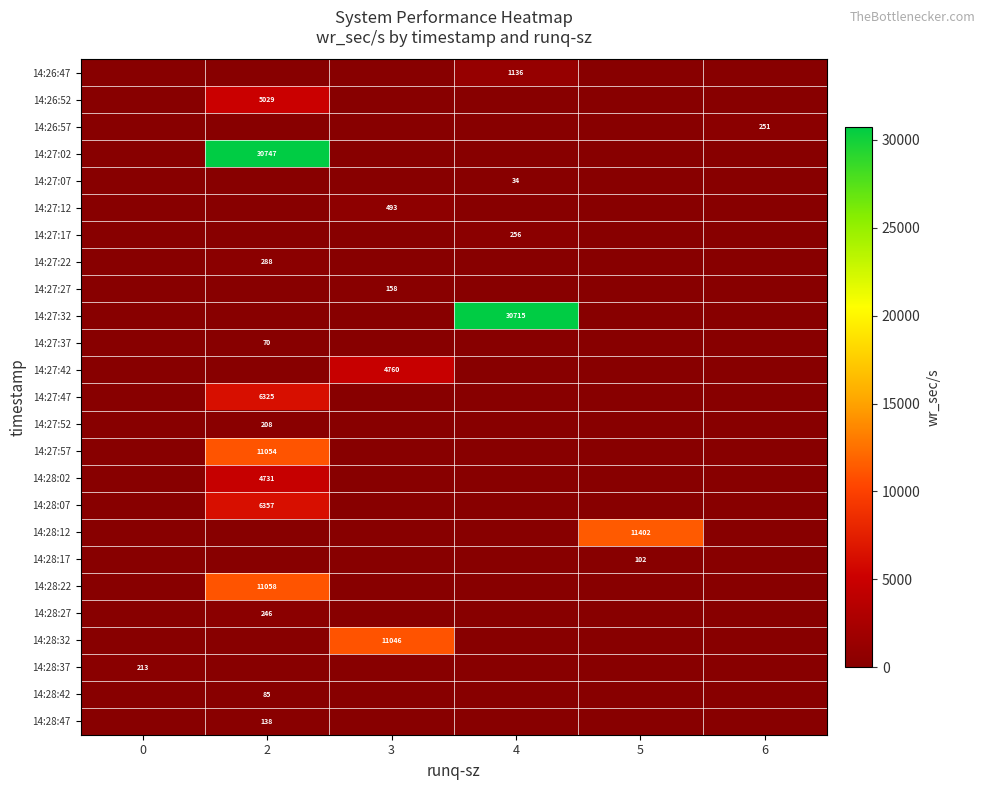

Reading right to left, list all the values displayed in this chart.

row_0: 6=0.0	5=0.0	4=1136.0	3=0.0	2=0.0	0=0.0
row_1: 6=0.0	5=0.0	4=0.0	3=0.0	2=5028.8	0=0.0
row_2: 6=251.2	5=0.0	4=0.0	3=0.0	2=0.0	0=0.0
row_3: 6=0.0	5=0.0	4=0.0	3=0.0	2=30747.2	0=0.0
row_4: 6=0.0	5=0.0	4=33.6	3=0.0	2=0.0	0=0.0
row_5: 6=0.0	5=0.0	4=0.0	3=492.8	2=0.0	0=0.0
row_6: 6=0.0	5=0.0	4=256.0	3=0.0	2=0.0	0=0.0
row_7: 6=0.0	5=0.0	4=0.0	3=0.0	2=288.0	0=0.0
row_8: 6=0.0	5=0.0	4=0.0	3=158.4	2=0.0	0=0.0
row_9: 6=0.0	5=0.0	4=30715.2	3=0.0	2=0.0	0=0.0
row_10: 6=0.0	5=0.0	4=0.0	3=0.0	2=70.4	0=0.0
row_11: 6=0.0	5=0.0	4=0.0	3=4760.0	2=0.0	0=0.0
row_12: 6=0.0	5=0.0	4=0.0	3=0.0	2=6324.8	0=0.0
row_13: 6=0.0	5=0.0	4=0.0	3=0.0	2=208.0	0=0.0
row_14: 6=0.0	5=0.0	4=0.0	3=0.0	2=11054.4	0=0.0
row_15: 6=0.0	5=0.0	4=0.0	3=0.0	2=4731.2	0=0.0
row_16: 6=0.0	5=0.0	4=0.0	3=0.0	2=6356.8	0=0.0
row_17: 6=0.0	5=11401.6	4=0.0	3=0.0	2=0.0	0=0.0
row_18: 6=0.0	5=102.4	4=0.0	3=0.0	2=0.0	0=0.0
row_19: 6=0.0	5=0.0	4=0.0	3=0.0	2=11057.6	0=0.0
row_20: 6=0.0	5=0.0	4=0.0	3=0.0	2=246.4	0=0.0
row_21: 6=0.0	5=0.0	4=0.0	3=11046.4	2=0.0	0=0.0
row_22: 6=0.0	5=0.0	4=0.0	3=0.0	2=0.0	0=212.8
row_23: 6=0.0	5=0.0	4=0.0	3=0.0	2=84.8	0=0.0
row_24: 6=0.0	5=0.0	4=0.0	3=0.0	2=137.6	0=0.0